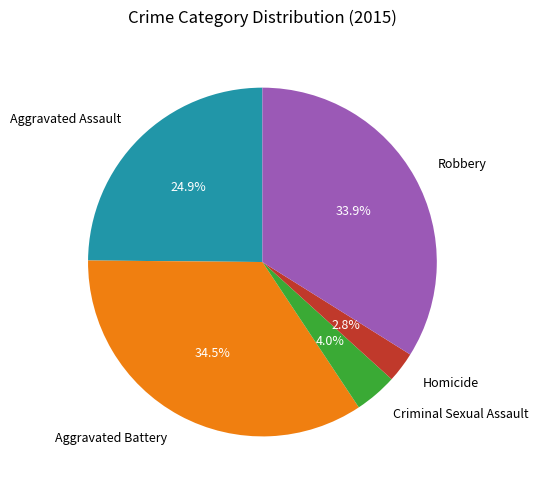

Which slice is the smallest?

Homicide